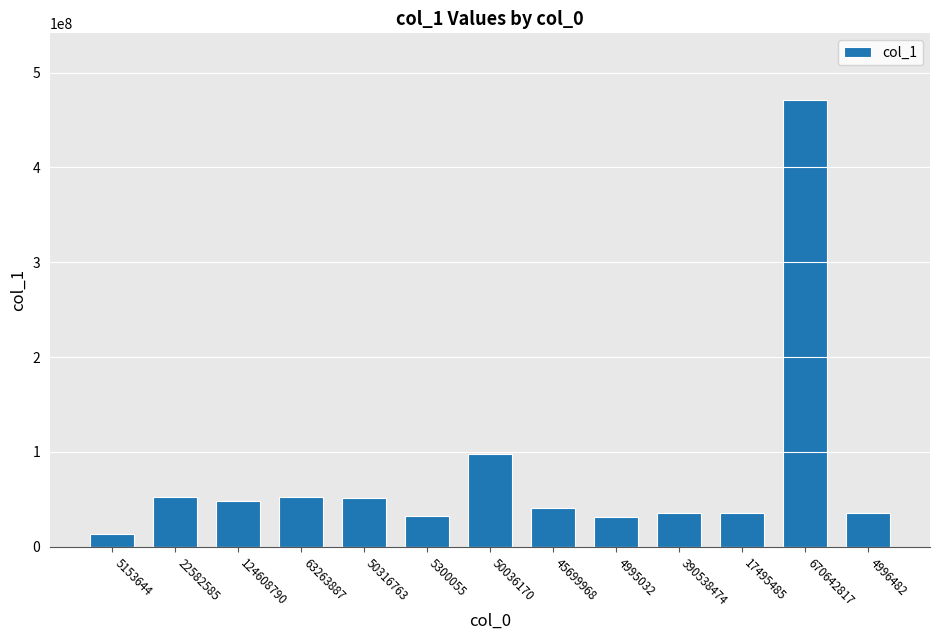

What is the minimum value shown in the chart?

13867933